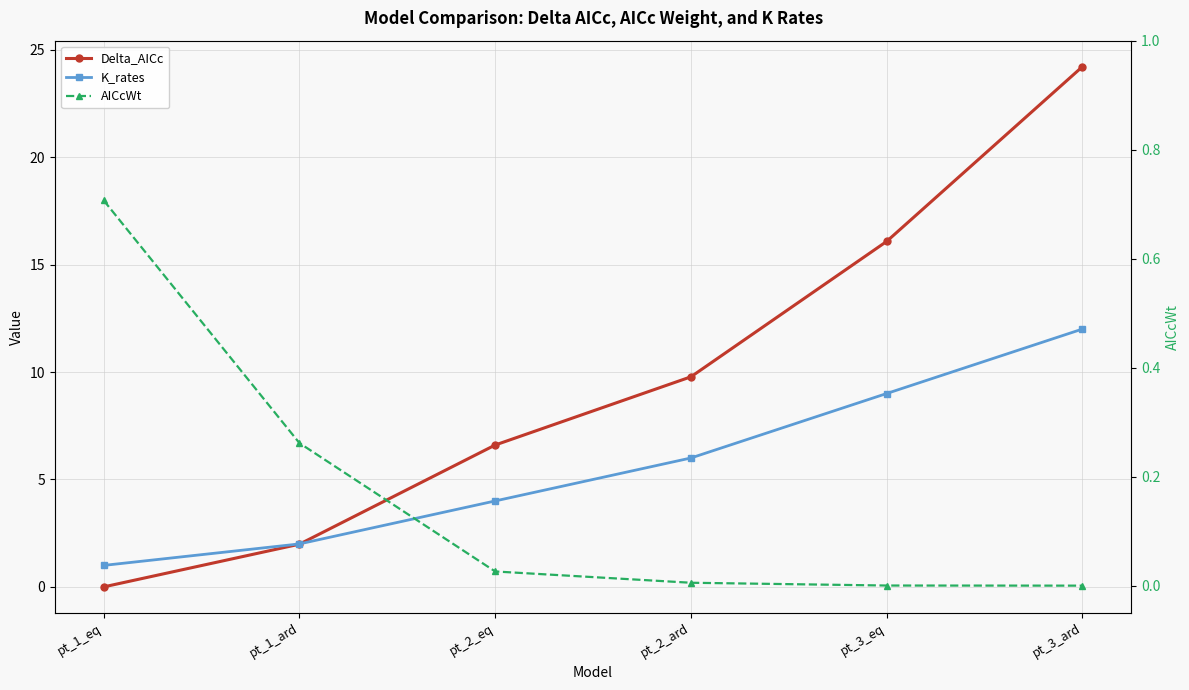

What is the value of the K_rates point at the 6th from the left?

12.0